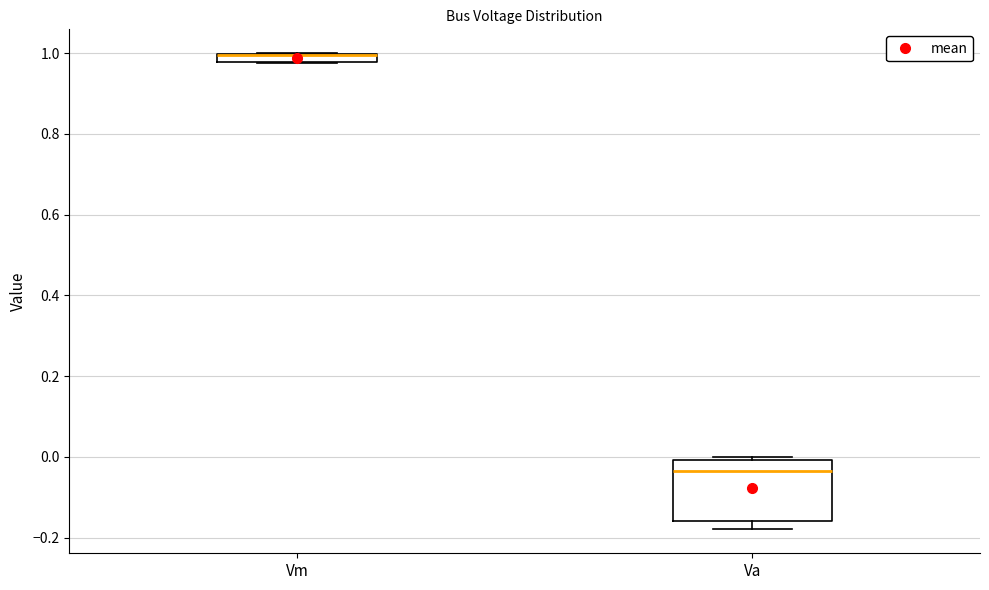

Where is the lower edge of the box for Vm on the y-axis? The values are not printed on the chart, so give them approximately, as read against the axis.

0.98